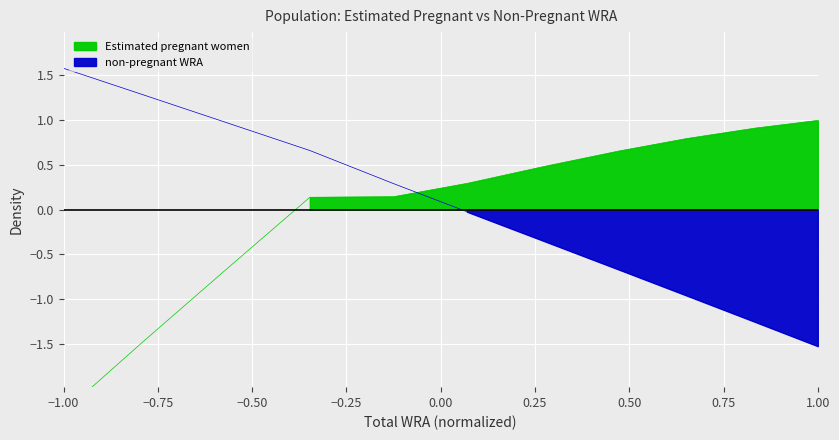

After their last crossing, which series has the higher values: Estimated pregnant women or non-pregnant WRA?

Estimated pregnant women